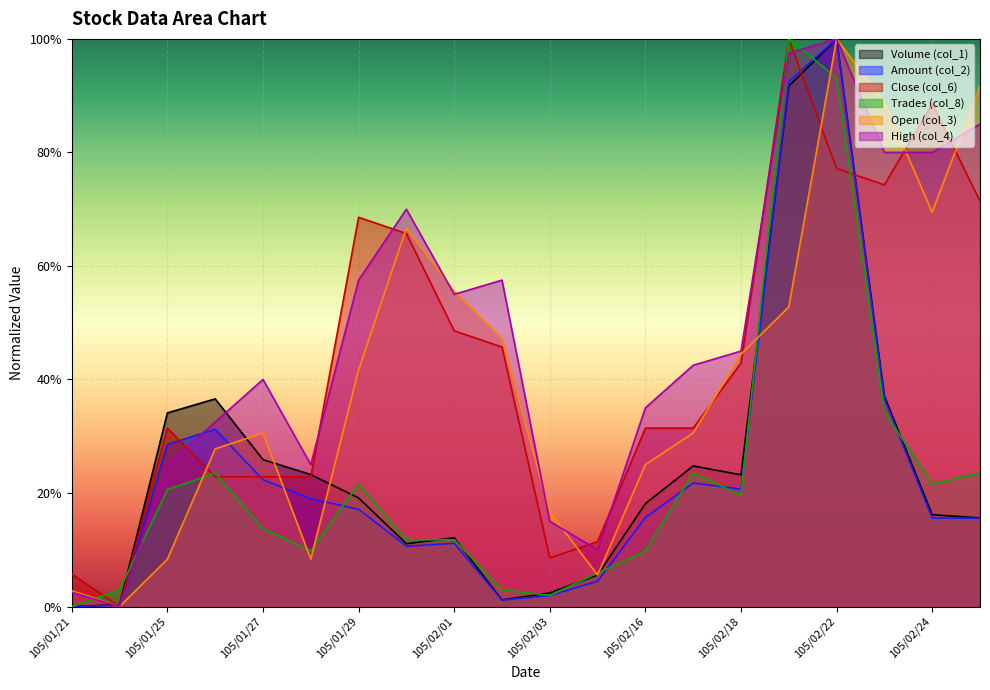

Rank the categories by Trades (col_8) value from lowest to highest.

105/01/21, 105/02/03, 105/01/22, 105/02/02, 105/02/15, 105/01/28, 105/02/16, 105/01/30, 105/02/01, 105/01/27, 105/02/18, 105/01/25, 105/01/29, 105/02/24, 105/01/26, 105/02/17, 105/02/25, 105/02/23, 105/02/22, 105/02/19